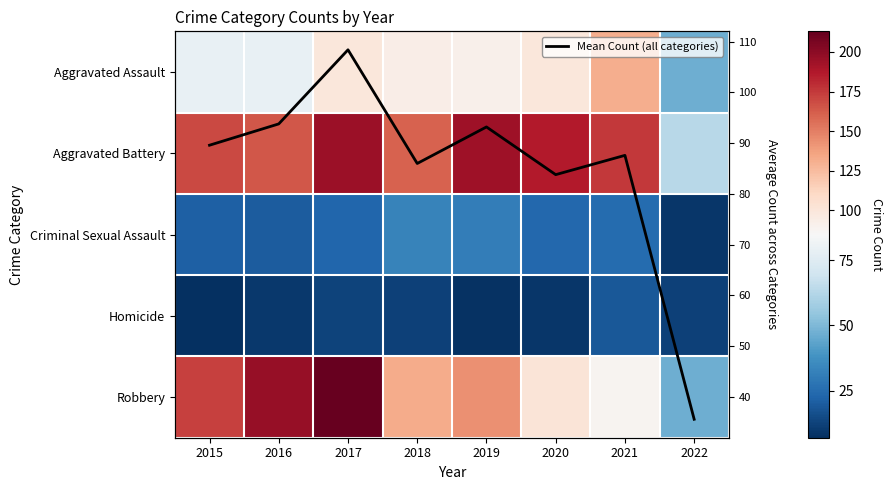

What is the spread (max minus min) of values at 2020?

177.0